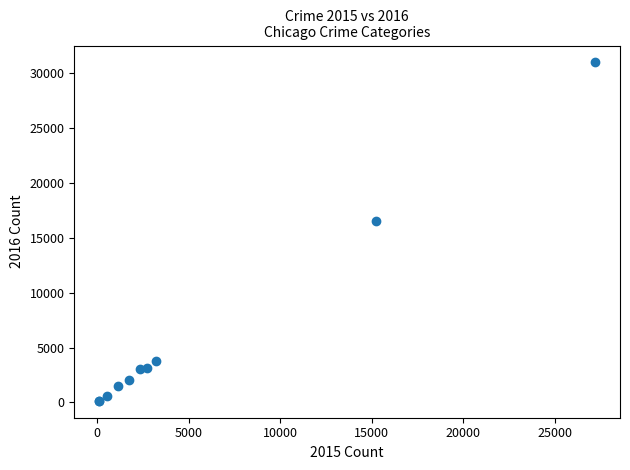

What Y value in the scatter plot is closest to 15572?

16570